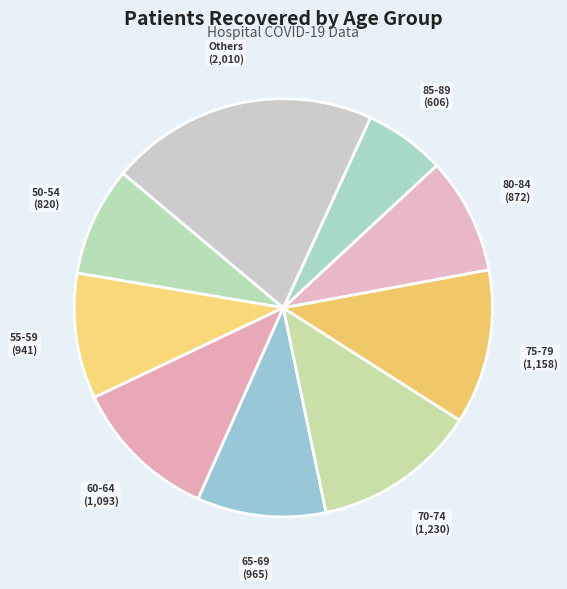

Count the number of slices in the pie.

9